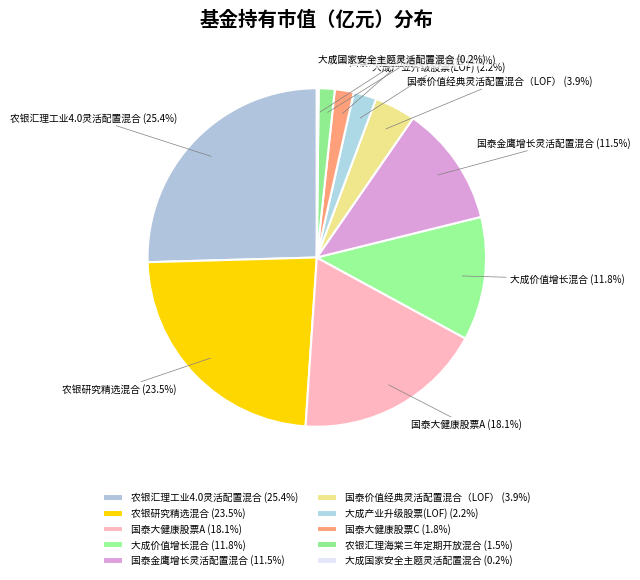

To the nearest percent, what portion does 大成价值增长混合 represent?

12%